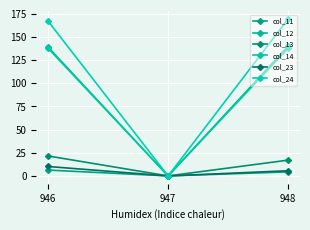

Reading right to left, list all the values displayed in this chart.

col_11: 4.4	0.0	6.3
col_12: 139.8	0.0	138.9
col_13: 17.0	0.0	21.5
col_14: 137.7	0.0	137.6
col_23: 5.6	0.0	10.2
col_24: 169.3	0.0	166.9